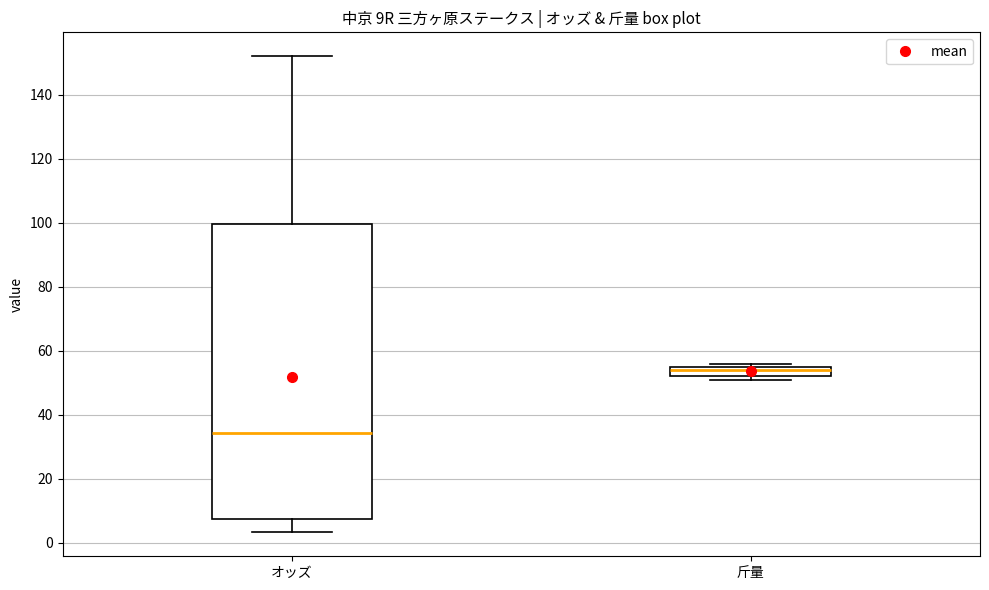

Which box's median line is the lowest?

オッズ